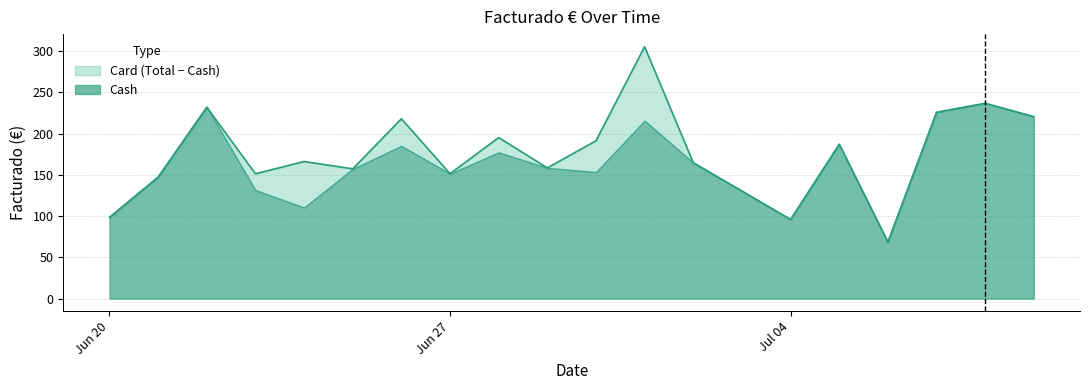

Reading left to right, what are all the values shown in this chart?

98.6	147.4	232.0	151.3	166.2	157.2	217.9	151.4	195.2	158.4	191.2	305.2	164.8	130.4	96.0	187.2	68.7	225.8	236.8	220.6